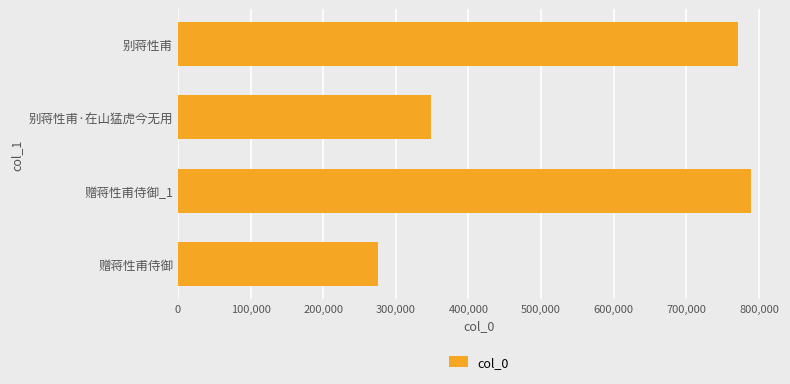

True or false: the data shows 558125 at 别蒋性甫·在山猛虎今无用.

False